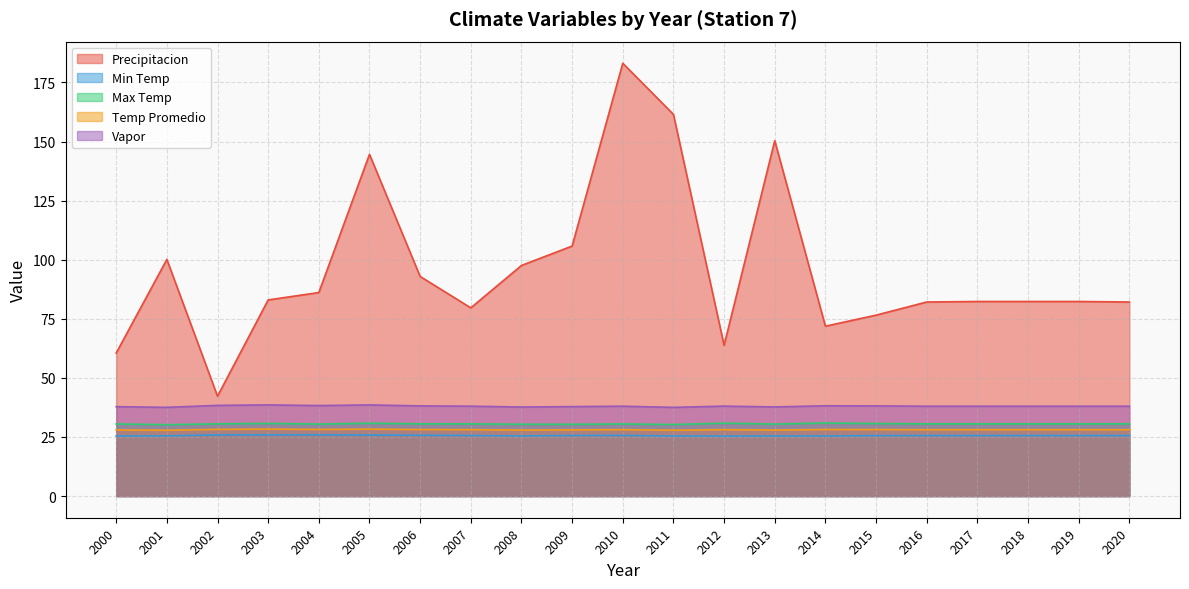

At which label does Vapor first exceed 38?

2002